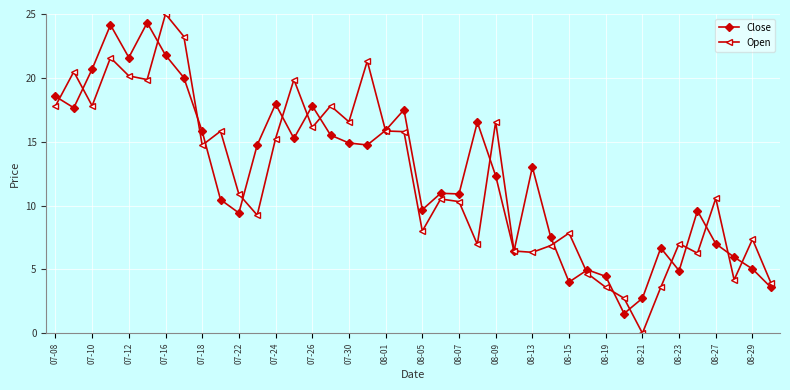

True or false: Close and Open cross at least once.

True